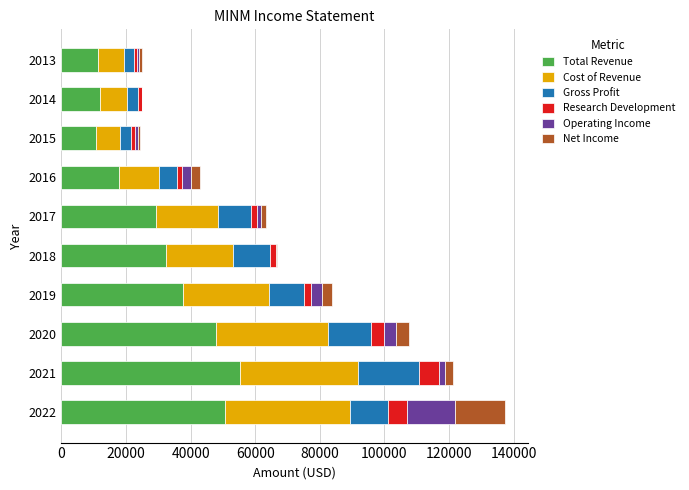

What is the highest value of the Total Revenue series?

55400